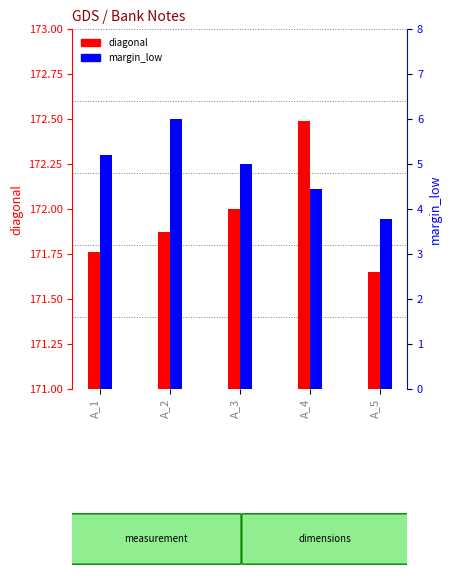

Which series has the largest range (max minus min)?

margin_low